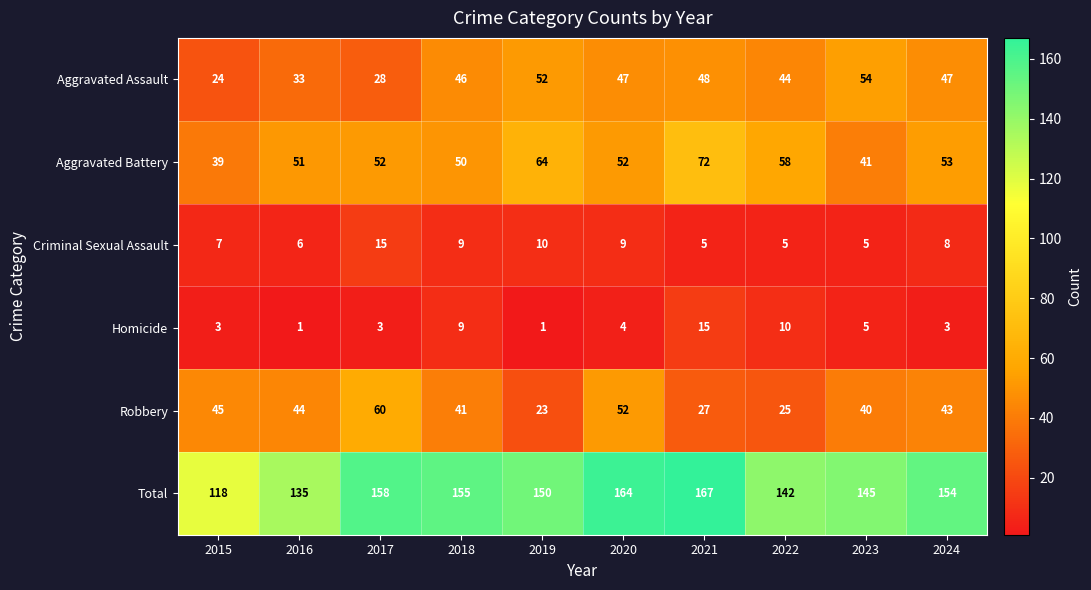

Count the number of categories in the chart.

10